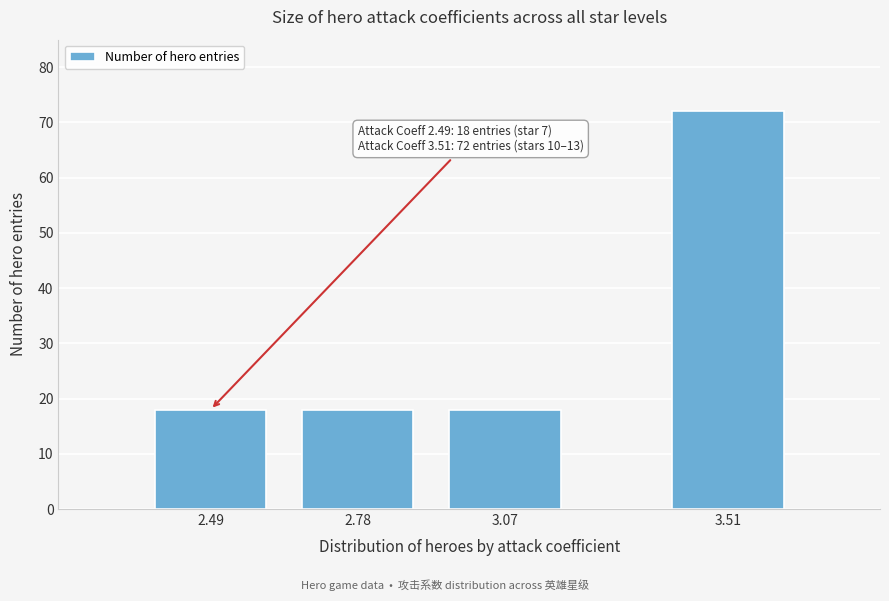

Reading left to right, what are all the values shown in this chart?

2.49=18	2.78=18	3.07=18	3.51=72